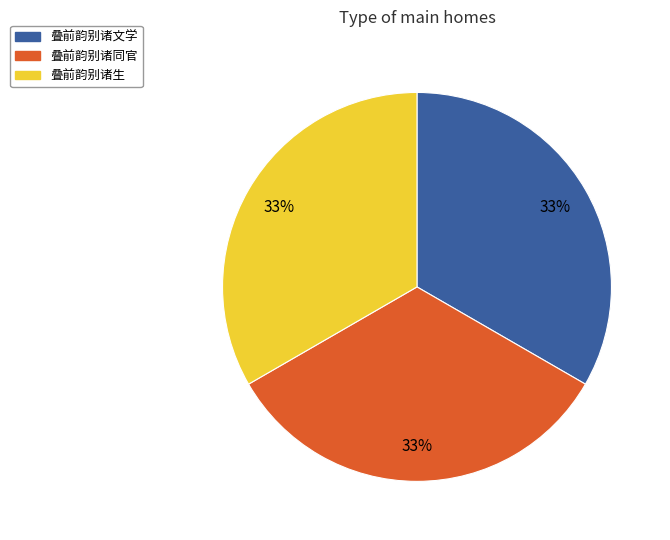

Does 叠前韵别诸文学 account for over 50% of the chart?

No